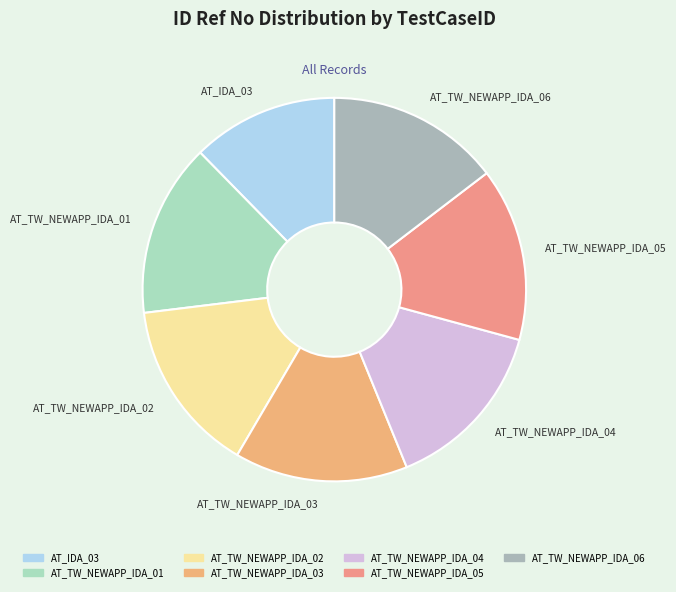

Count the number of slices in the pie.

7